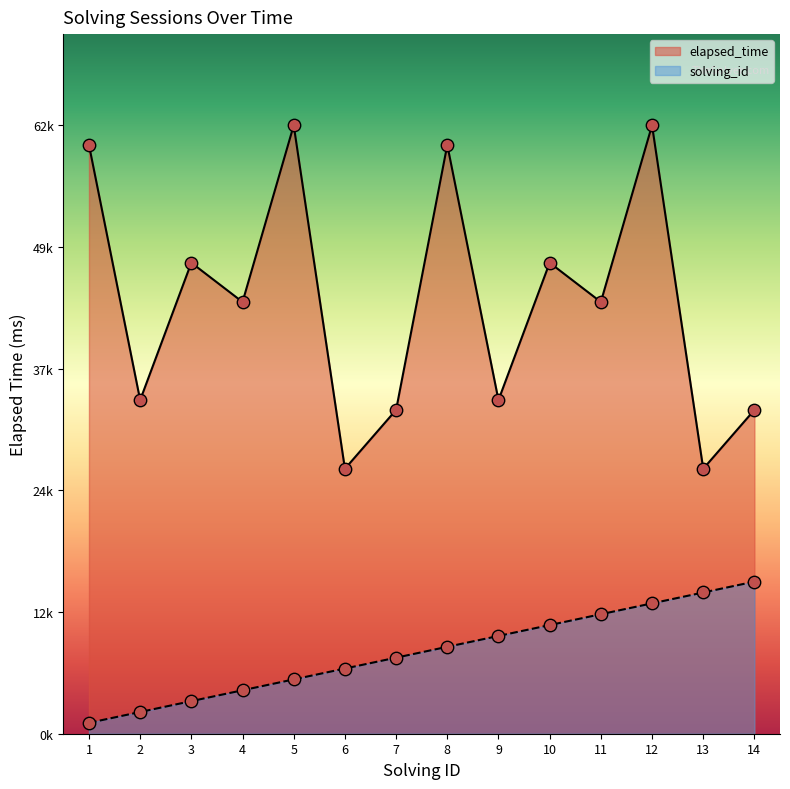

At which category is the sum across all series the highest?

12